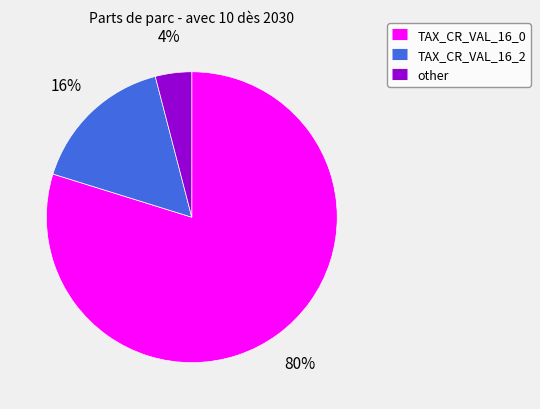

Is there a majority slice in this chart?

Yes